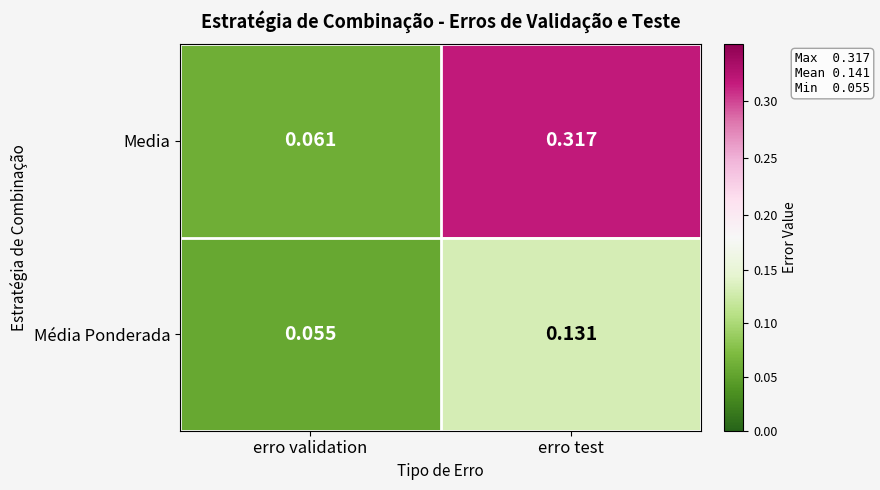

At which label is Média Ponderada closest to 0?

erro validation